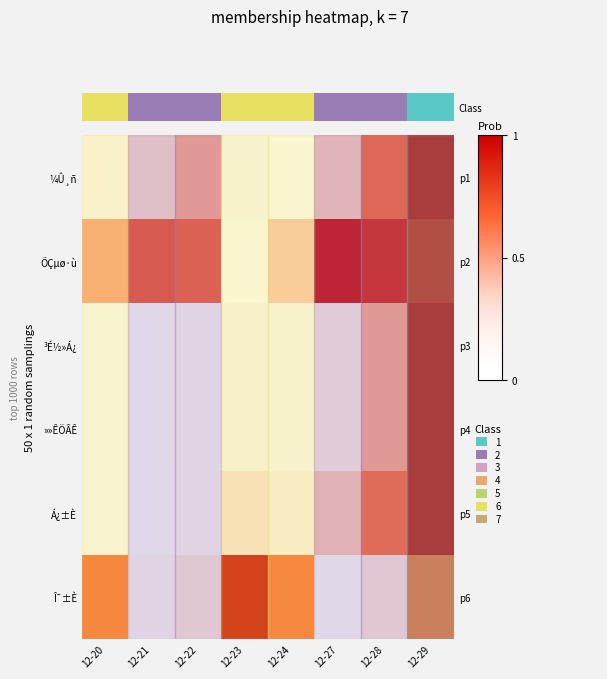

Which category has the highest value across all series?

12-20